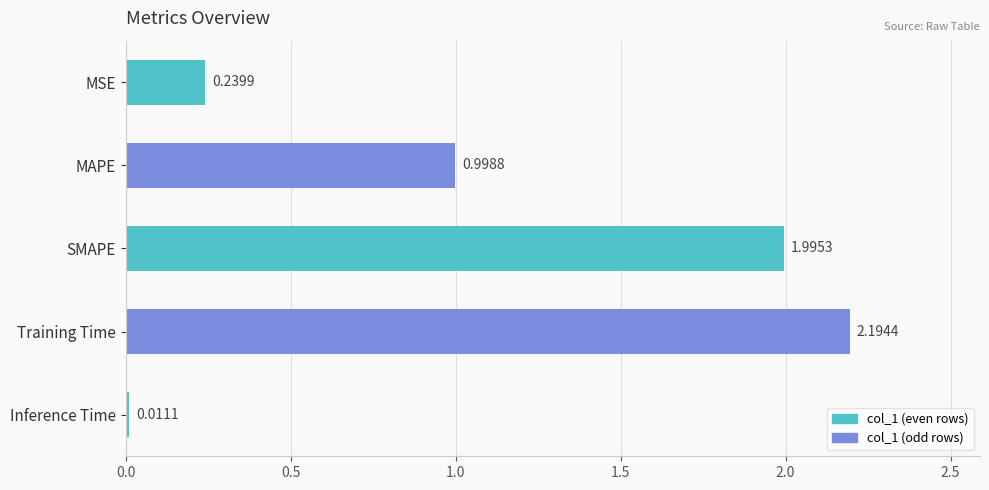

What is the sum of the values at MAPE and Training Time?

3.2